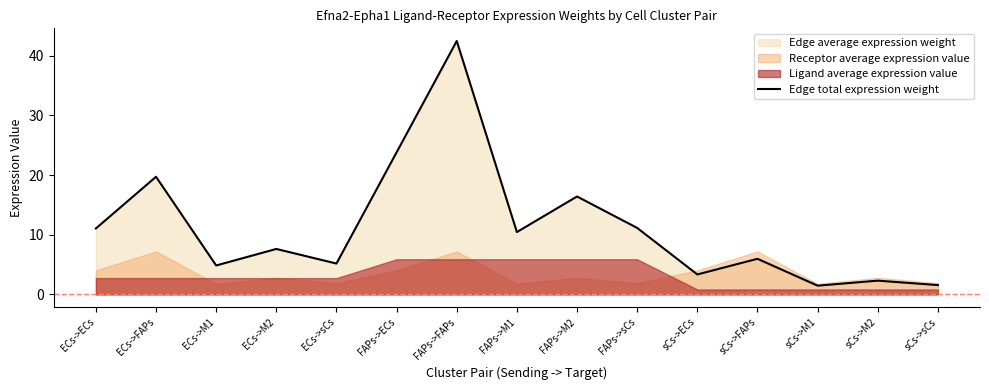

How many lines are shown in the chart?

1